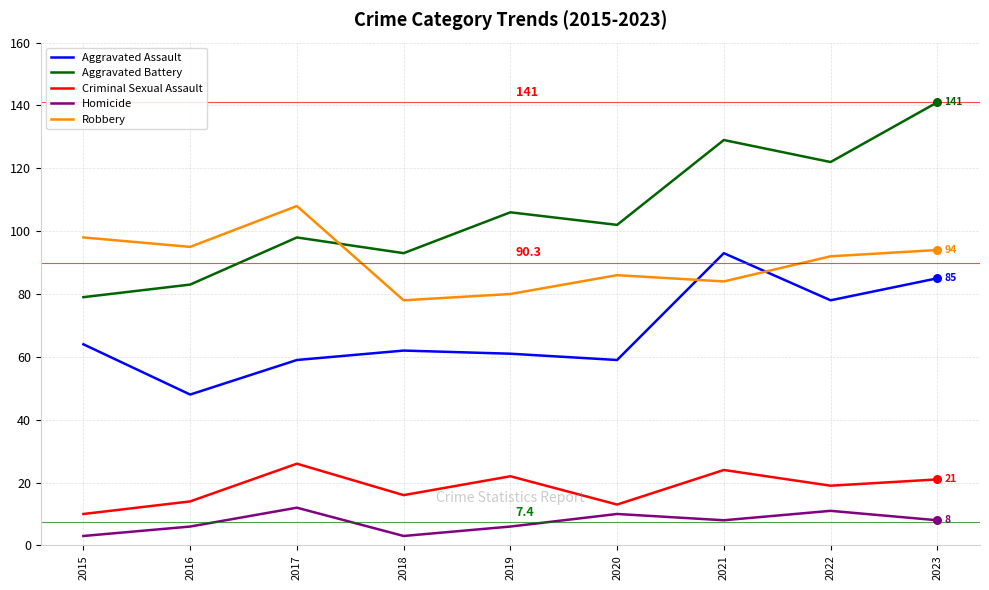

Which series has the widest spread of values?

Aggravated Battery